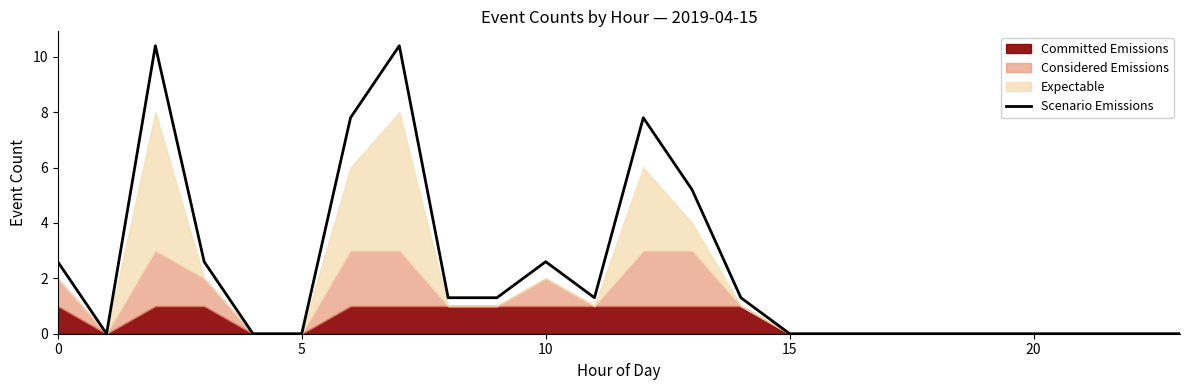

The chart shows a value of 0.0 at 17. True or false?

True